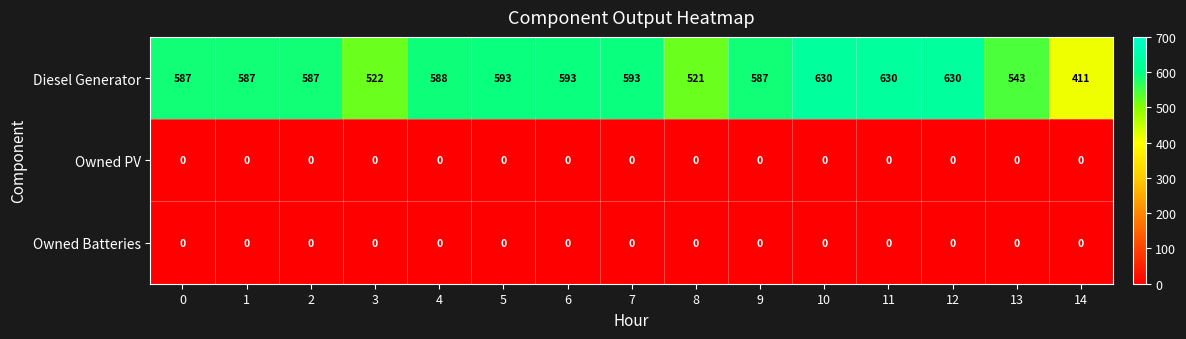

Between 12 and 13, which series saw the biggest shift?

Diesel Generator